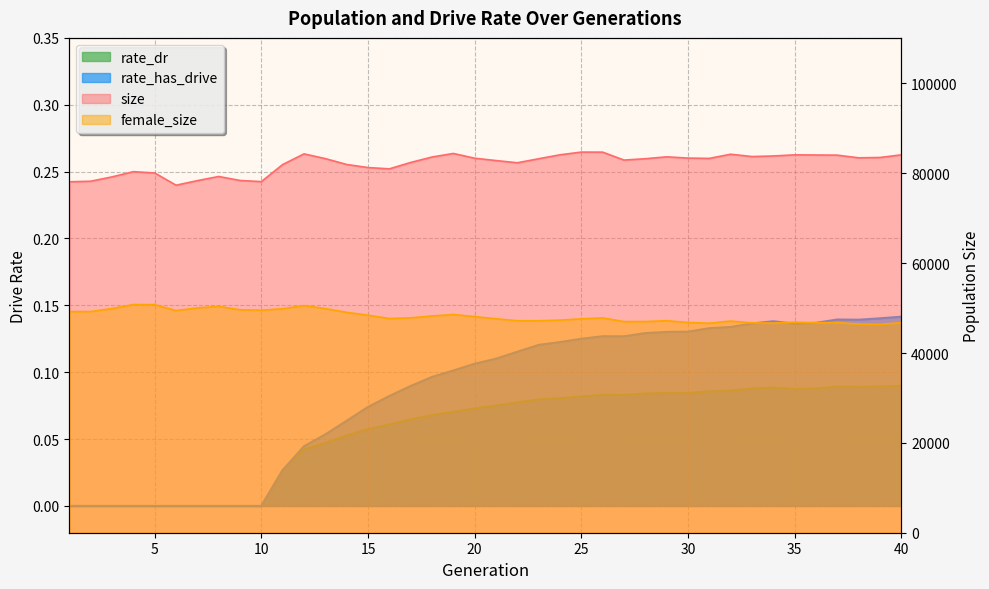

At which category is the sum across all series the highest?

12